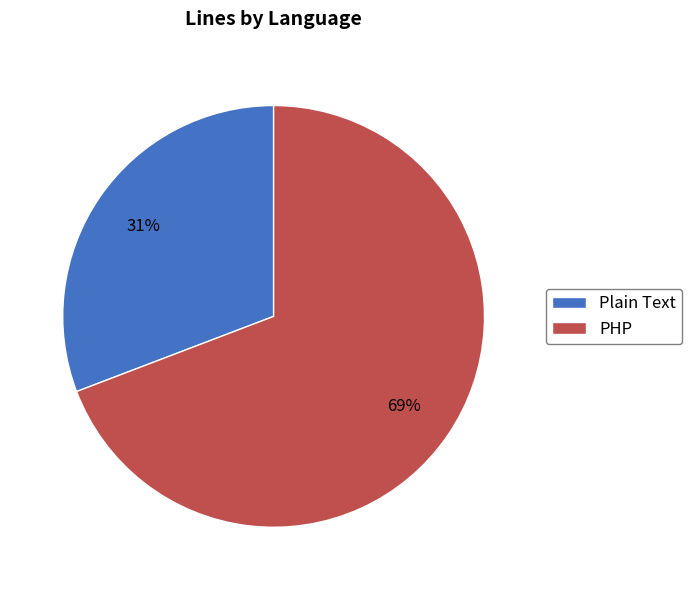

To the nearest percent, what is the difference between the largest and smallest slice percentages?

38%